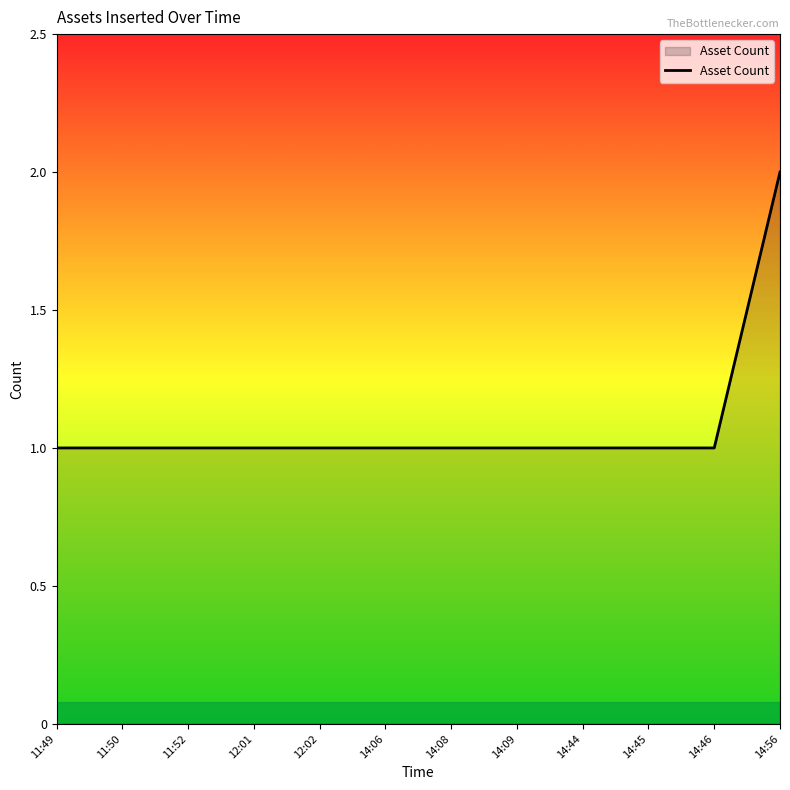

What is the ratio of the value at 11:52 to the value at 14:44?

1.0